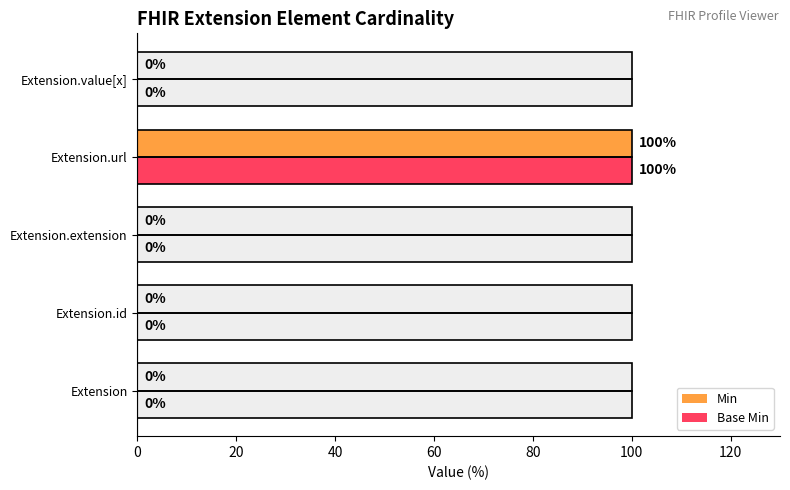

Is it true that Min equals -51 at Extension.id?

False